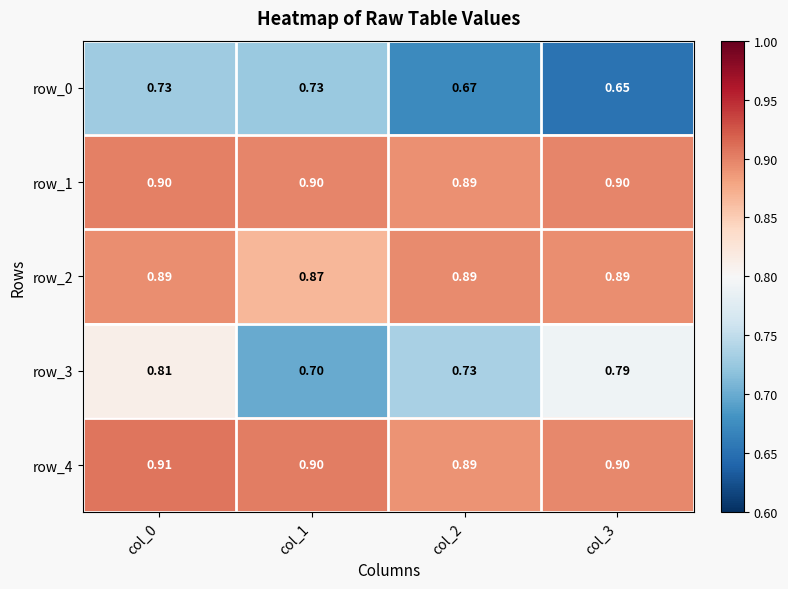

What is the total value across all series at col_2?

4.1